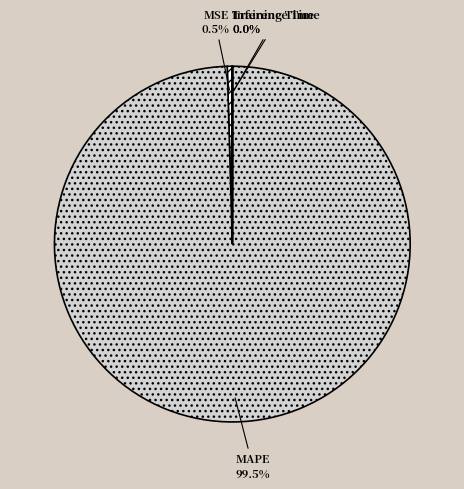

Which slice is the largest?

MAPE